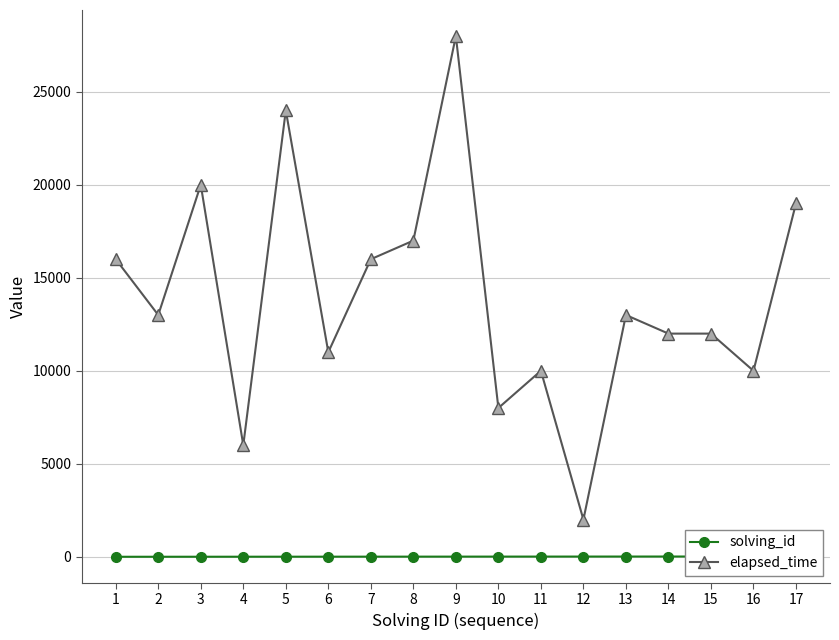

What is the approximate value of solving_id at 11, to the nearest 10?

10